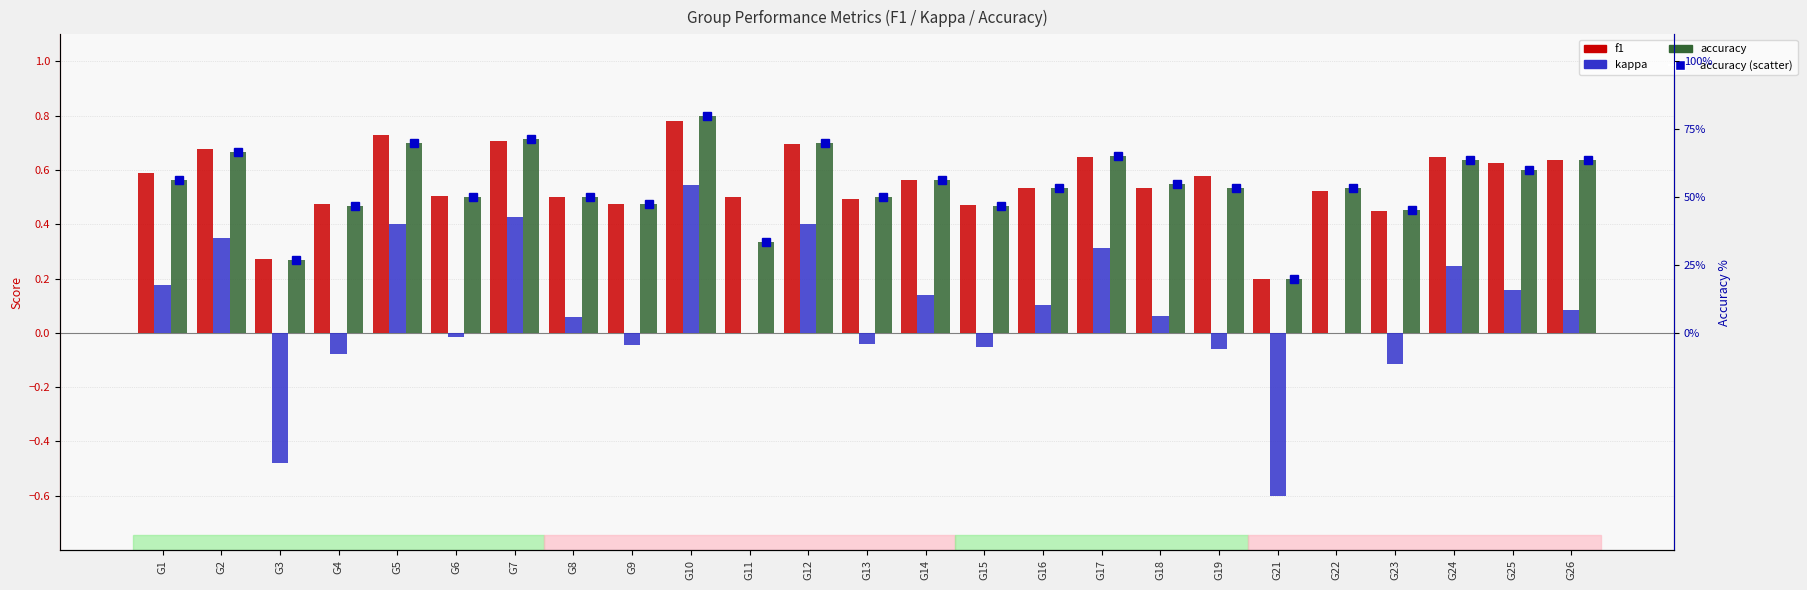

At G25, list the series in order from smallest to largest.

kappa, accuracy, accuracy (line), f1